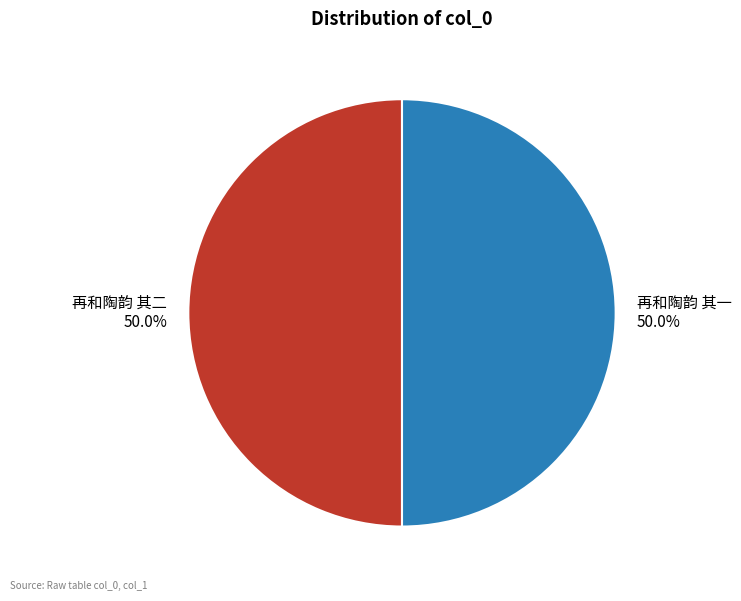

What is the ratio of the value at 再和陶韵 其一 to the value at 再和陶韵 其二?

1.0